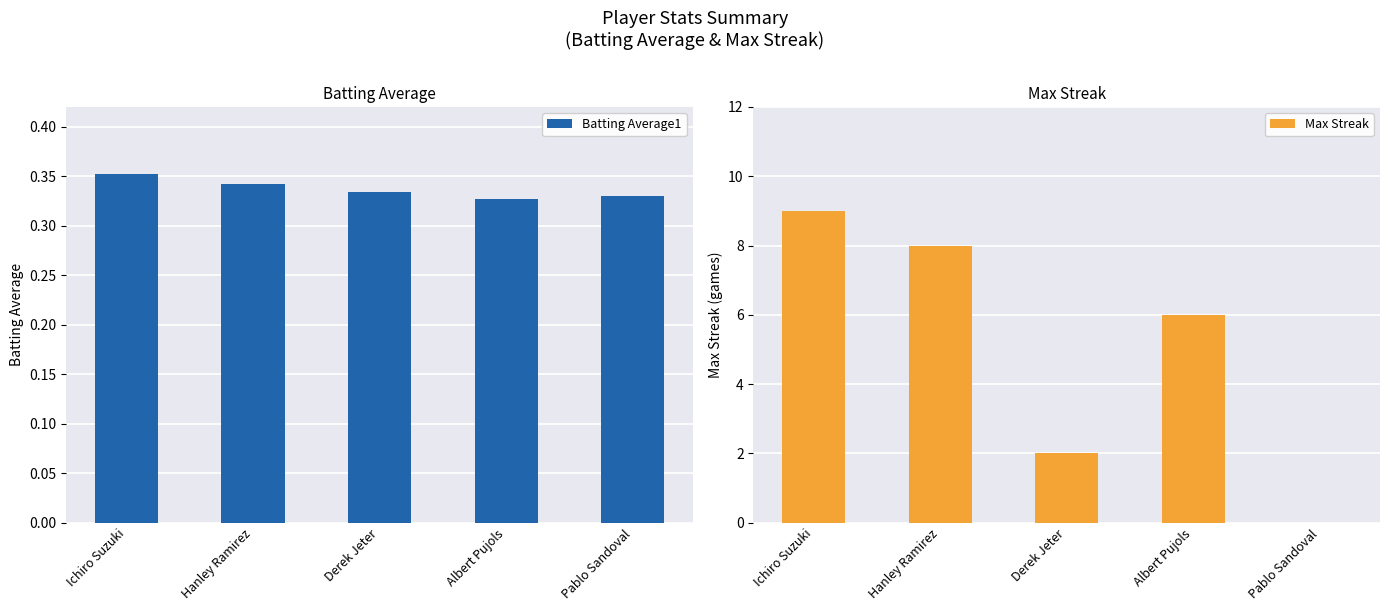

What is the sum of all Batting Average1 values?

1.7